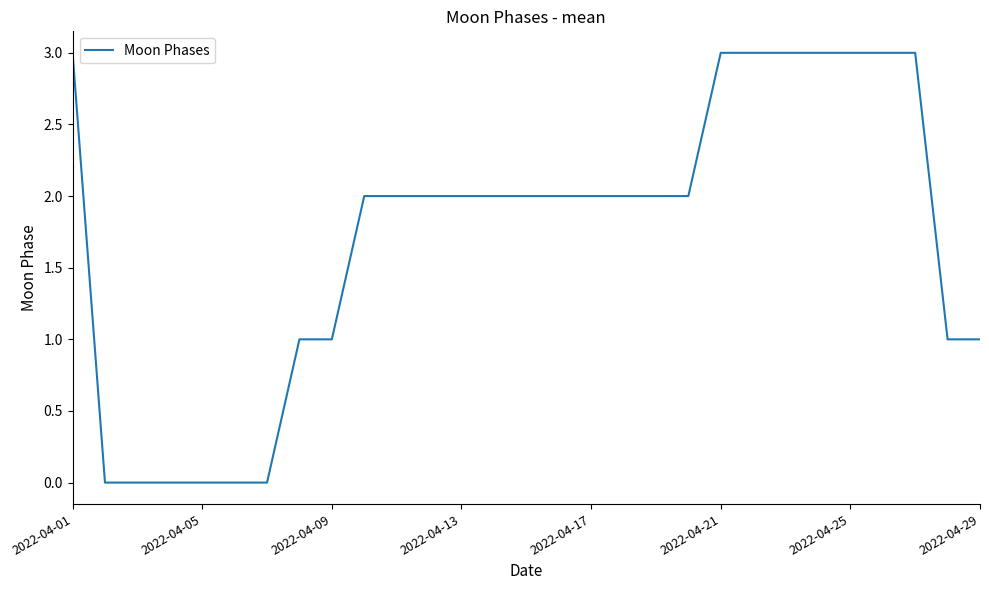

What is the maximum value shown in the chart?

3